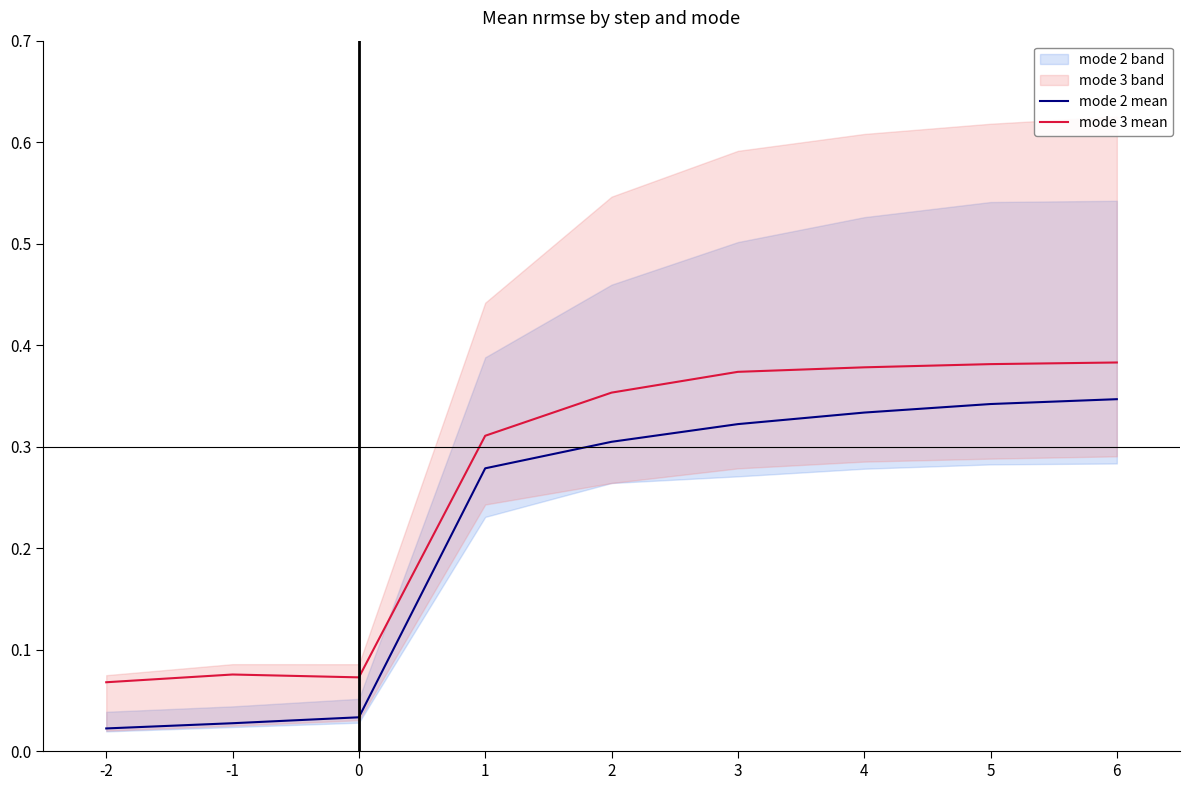

How many mode 3 mean values are between 0 and 1?

9